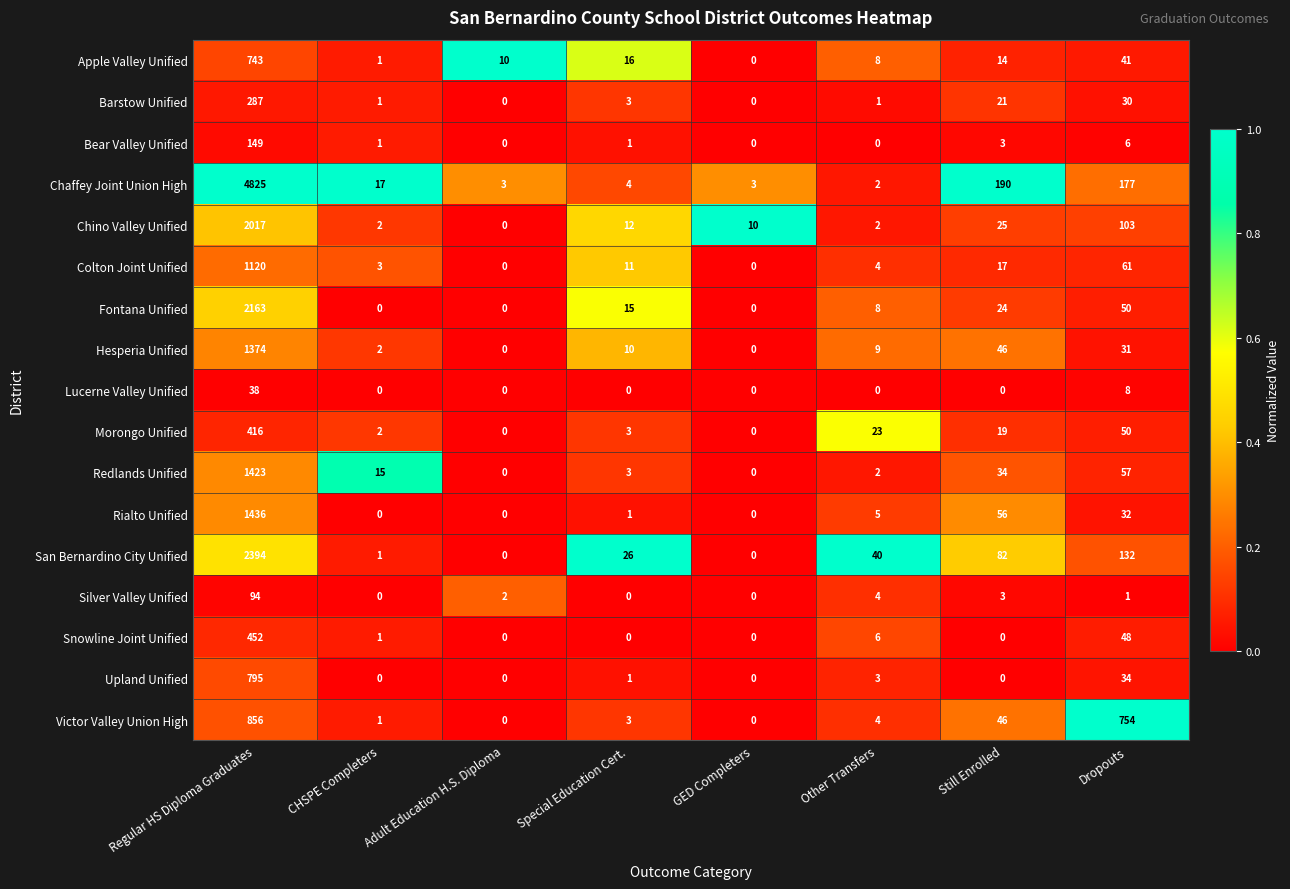

List the series in order of their peak value, lowest first.

Lucerne Valley Unified, Silver Valley Unified, Bear Valley Unified, Barstow Unified, Morongo Unified, Snowline Joint Unified, Apple Valley Unified, Upland Unified, Victor Valley Union High, Colton Joint Unified, Hesperia Unified, Redlands Unified, Rialto Unified, Chino Valley Unified, Fontana Unified, San Bernardino City Unified, Chaffey Joint Union High